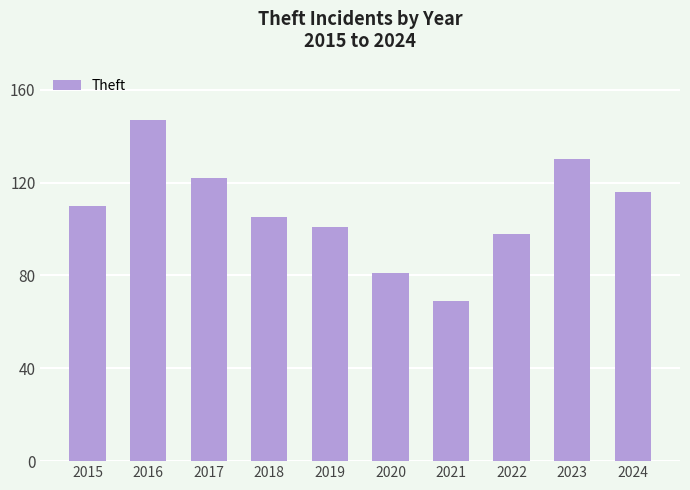

What is the average value?

108